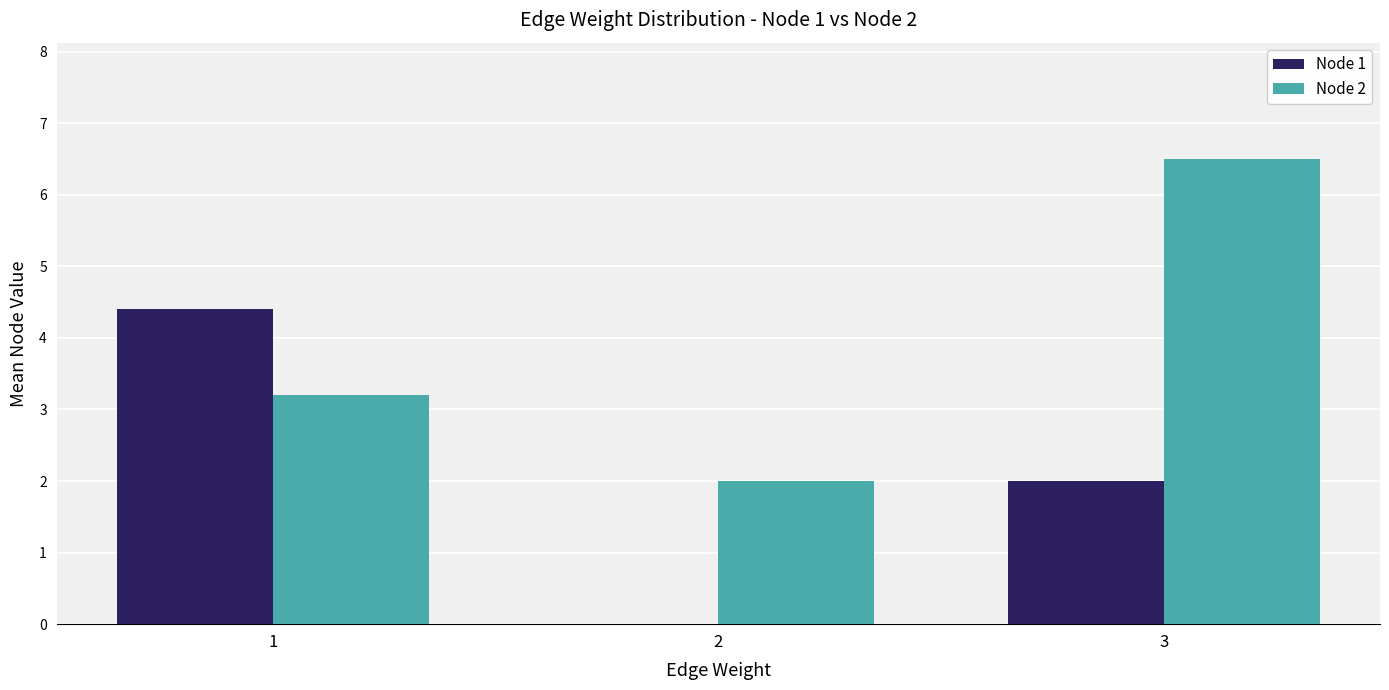

What is the sum of the Node 1 values at 2 and 3?

2.0